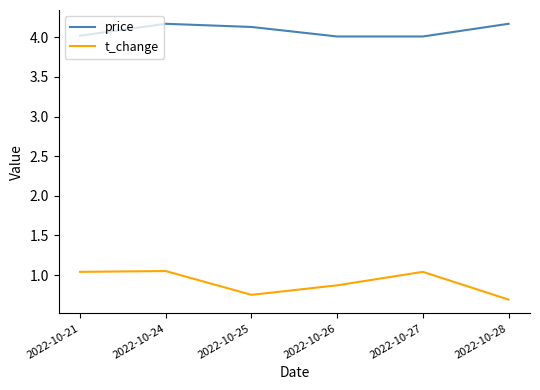

What is the average value of the t_change series?

0.9